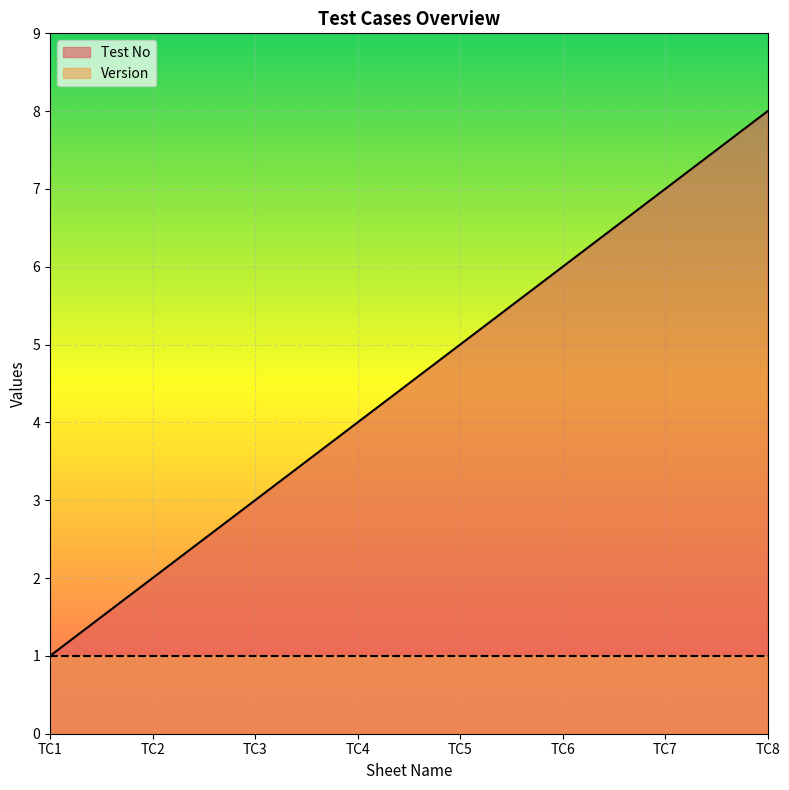

What is the approximate value at TC1?

1